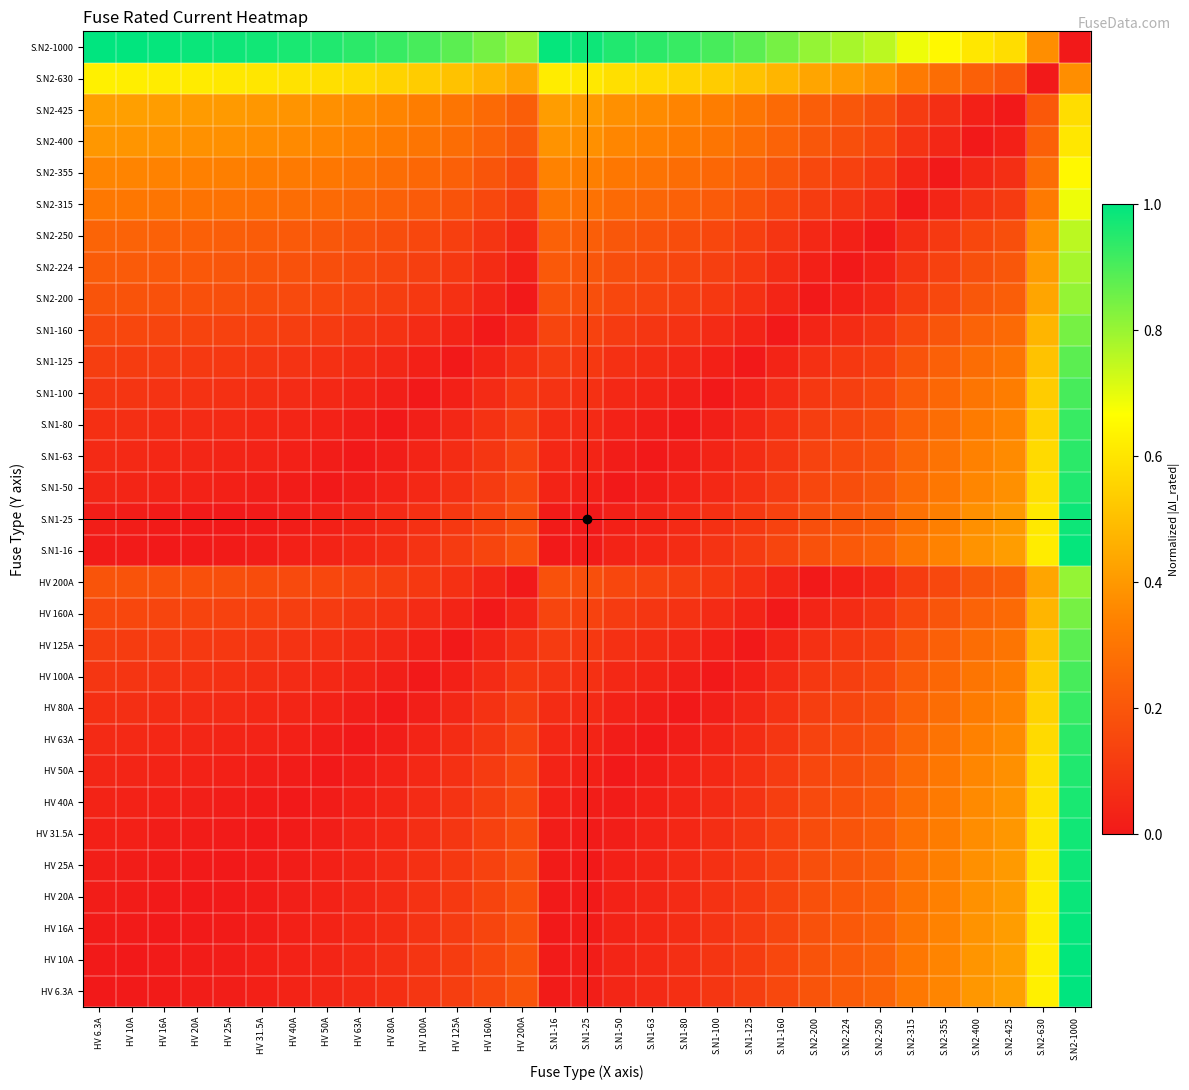

Reading left to right, extract all data points from this chart.

HV 6.3A: HV 6.3A=0.0	HV 10A=0.0	HV 16A=0.0	HV 20A=0.0	HV 25A=0.0	HV 31.5A=0.0	HV 40A=0.0	HV 50A=0.0	HV 63A=0.1	HV 80A=0.1	HV 100A=0.1	HV 125A=0.1	HV 160A=0.2	HV 200A=0.2	S.N1-16=0.0	S.N1-25=0.0	S.N1-50=0.0	S.N1-63=0.1	S.N1-80=0.1	S.N1-100=0.1	S.N1-125=0.1	S.N1-160=0.2	S.N2-200=0.2	S.N2-224=0.2	S.N2-250=0.2	S.N2-315=0.3	S.N2-355=0.4	S.N2-400=0.4	S.N2-425=0.4	S.N2-630=0.6	S.N2-1000=1.0
HV 10A: HV 6.3A=0.0	HV 10A=0.0	HV 16A=0.0	HV 20A=0.0	HV 25A=0.0	HV 31.5A=0.0	HV 40A=0.0	HV 50A=0.0	HV 63A=0.1	HV 80A=0.1	HV 100A=0.1	HV 125A=0.1	HV 160A=0.2	HV 200A=0.2	S.N1-16=0.0	S.N1-25=0.0	S.N1-50=0.0	S.N1-63=0.1	S.N1-80=0.1	S.N1-100=0.1	S.N1-125=0.1	S.N1-160=0.2	S.N2-200=0.2	S.N2-224=0.2	S.N2-250=0.2	S.N2-315=0.3	S.N2-355=0.3	S.N2-400=0.4	S.N2-425=0.4	S.N2-630=0.6	S.N2-1000=1.0
HV 16A: HV 6.3A=0.0	HV 10A=0.0	HV 16A=0.0	HV 20A=0.0	HV 25A=0.0	HV 31.5A=0.0	HV 40A=0.0	HV 50A=0.0	HV 63A=0.0	HV 80A=0.1	HV 100A=0.1	HV 125A=0.1	HV 160A=0.1	HV 200A=0.2	S.N1-16=0.0	S.N1-25=0.0	S.N1-50=0.0	S.N1-63=0.0	S.N1-80=0.1	S.N1-100=0.1	S.N1-125=0.1	S.N1-160=0.1	S.N2-200=0.2	S.N2-224=0.2	S.N2-250=0.2	S.N2-315=0.3	S.N2-355=0.3	S.N2-400=0.4	S.N2-425=0.4	S.N2-630=0.6	S.N2-1000=1.0
HV 20A: HV 6.3A=0.0	HV 10A=0.0	HV 16A=0.0	HV 20A=0.0	HV 25A=0.0	HV 31.5A=0.0	HV 40A=0.0	HV 50A=0.0	HV 63A=0.0	HV 80A=0.1	HV 100A=0.1	HV 125A=0.1	HV 160A=0.1	HV 200A=0.2	S.N1-16=0.0	S.N1-25=0.0	S.N1-50=0.0	S.N1-63=0.0	S.N1-80=0.1	S.N1-100=0.1	S.N1-125=0.1	S.N1-160=0.1	S.N2-200=0.2	S.N2-224=0.2	S.N2-250=0.2	S.N2-315=0.3	S.N2-355=0.3	S.N2-400=0.4	S.N2-425=0.4	S.N2-630=0.6	S.N2-1000=1.0
HV 25A: HV 6.3A=0.0	HV 10A=0.0	HV 16A=0.0	HV 20A=0.0	HV 25A=0.0	HV 31.5A=0.0	HV 40A=0.0	HV 50A=0.0	HV 63A=0.0	HV 80A=0.1	HV 100A=0.1	HV 125A=0.1	HV 160A=0.1	HV 200A=0.2	S.N1-16=0.0	S.N1-25=0.0	S.N1-50=0.0	S.N1-63=0.0	S.N1-80=0.1	S.N1-100=0.1	S.N1-125=0.1	S.N1-160=0.1	S.N2-200=0.2	S.N2-224=0.2	S.N2-250=0.2	S.N2-315=0.3	S.N2-355=0.3	S.N2-400=0.4	S.N2-425=0.4	S.N2-630=0.6	S.N2-1000=1.0
HV 31.5A: HV 6.3A=0.0	HV 10A=0.0	HV 16A=0.0	HV 20A=0.0	HV 25A=0.0	HV 31.5A=0.0	HV 40A=0.0	HV 50A=0.0	HV 63A=0.0	HV 80A=0.0	HV 100A=0.1	HV 125A=0.1	HV 160A=0.1	HV 200A=0.2	S.N1-16=0.0	S.N1-25=0.0	S.N1-50=0.0	S.N1-63=0.0	S.N1-80=0.0	S.N1-100=0.1	S.N1-125=0.1	S.N1-160=0.1	S.N2-200=0.2	S.N2-224=0.2	S.N2-250=0.2	S.N2-315=0.3	S.N2-355=0.3	S.N2-400=0.4	S.N2-425=0.4	S.N2-630=0.6	S.N2-1000=1.0
HV 40A: HV 6.3A=0.0	HV 10A=0.0	HV 16A=0.0	HV 20A=0.0	HV 25A=0.0	HV 31.5A=0.0	HV 40A=0.0	HV 50A=0.0	HV 63A=0.0	HV 80A=0.0	HV 100A=0.1	HV 125A=0.1	HV 160A=0.1	HV 200A=0.2	S.N1-16=0.0	S.N1-25=0.0	S.N1-50=0.0	S.N1-63=0.0	S.N1-80=0.0	S.N1-100=0.1	S.N1-125=0.1	S.N1-160=0.1	S.N2-200=0.2	S.N2-224=0.2	S.N2-250=0.2	S.N2-315=0.3	S.N2-355=0.3	S.N2-400=0.4	S.N2-425=0.4	S.N2-630=0.6	S.N2-1000=1.0
HV 50A: HV 6.3A=0.0	HV 10A=0.0	HV 16A=0.0	HV 20A=0.0	HV 25A=0.0	HV 31.5A=0.0	HV 40A=0.0	HV 50A=0.0	HV 63A=0.0	HV 80A=0.0	HV 100A=0.1	HV 125A=0.1	HV 160A=0.1	HV 200A=0.2	S.N1-16=0.0	S.N1-25=0.0	S.N1-50=0.0	S.N1-63=0.0	S.N1-80=0.0	S.N1-100=0.1	S.N1-125=0.1	S.N1-160=0.1	S.N2-200=0.2	S.N2-224=0.2	S.N2-250=0.2	S.N2-315=0.3	S.N2-355=0.3	S.N2-400=0.4	S.N2-425=0.4	S.N2-630=0.6	S.N2-1000=1.0
HV 63A: HV 6.3A=0.1	HV 10A=0.1	HV 16A=0.0	HV 20A=0.0	HV 25A=0.0	HV 31.5A=0.0	HV 40A=0.0	HV 50A=0.0	HV 63A=0.0	HV 80A=0.0	HV 100A=0.0	HV 125A=0.1	HV 160A=0.1	HV 200A=0.1	S.N1-16=0.0	S.N1-25=0.0	S.N1-50=0.0	S.N1-63=0.0	S.N1-80=0.0	S.N1-100=0.0	S.N1-125=0.1	S.N1-160=0.1	S.N2-200=0.1	S.N2-224=0.2	S.N2-250=0.2	S.N2-315=0.3	S.N2-355=0.3	S.N2-400=0.3	S.N2-425=0.4	S.N2-630=0.6	S.N2-1000=0.9
HV 80A: HV 6.3A=0.1	HV 10A=0.1	HV 16A=0.1	HV 20A=0.1	HV 25A=0.1	HV 31.5A=0.0	HV 40A=0.0	HV 50A=0.0	HV 63A=0.0	HV 80A=0.0	HV 100A=0.0	HV 125A=0.0	HV 160A=0.1	HV 200A=0.1	S.N1-16=0.1	S.N1-25=0.1	S.N1-50=0.0	S.N1-63=0.0	S.N1-80=0.0	S.N1-100=0.0	S.N1-125=0.0	S.N1-160=0.1	S.N2-200=0.1	S.N2-224=0.1	S.N2-250=0.2	S.N2-315=0.2	S.N2-355=0.3	S.N2-400=0.3	S.N2-425=0.3	S.N2-630=0.6	S.N2-1000=0.9
HV 100A: HV 6.3A=0.1	HV 10A=0.1	HV 16A=0.1	HV 20A=0.1	HV 25A=0.1	HV 31.5A=0.1	HV 40A=0.1	HV 50A=0.1	HV 63A=0.0	HV 80A=0.0	HV 100A=0.0	HV 125A=0.0	HV 160A=0.1	HV 200A=0.1	S.N1-16=0.1	S.N1-25=0.1	S.N1-50=0.1	S.N1-63=0.0	S.N1-80=0.0	S.N1-100=0.0	S.N1-125=0.0	S.N1-160=0.1	S.N2-200=0.1	S.N2-224=0.1	S.N2-250=0.2	S.N2-315=0.2	S.N2-355=0.3	S.N2-400=0.3	S.N2-425=0.3	S.N2-630=0.5	S.N2-1000=0.9
HV 125A: HV 6.3A=0.1	HV 10A=0.1	HV 16A=0.1	HV 20A=0.1	HV 25A=0.1	HV 31.5A=0.1	HV 40A=0.1	HV 50A=0.1	HV 63A=0.1	HV 80A=0.0	HV 100A=0.0	HV 125A=0.0	HV 160A=0.0	HV 200A=0.1	S.N1-16=0.1	S.N1-25=0.1	S.N1-50=0.1	S.N1-63=0.1	S.N1-80=0.0	S.N1-100=0.0	S.N1-125=0.0	S.N1-160=0.0	S.N2-200=0.1	S.N2-224=0.1	S.N2-250=0.1	S.N2-315=0.2	S.N2-355=0.2	S.N2-400=0.3	S.N2-425=0.3	S.N2-630=0.5	S.N2-1000=0.9
HV 160A: HV 6.3A=0.2	HV 10A=0.2	HV 16A=0.1	HV 20A=0.1	HV 25A=0.1	HV 31.5A=0.1	HV 40A=0.1	HV 50A=0.1	HV 63A=0.1	HV 80A=0.1	HV 100A=0.1	HV 125A=0.0	HV 160A=0.0	HV 200A=0.0	S.N1-16=0.1	S.N1-25=0.1	S.N1-50=0.1	S.N1-63=0.1	S.N1-80=0.1	S.N1-100=0.1	S.N1-125=0.0	S.N1-160=0.0	S.N2-200=0.0	S.N2-224=0.1	S.N2-250=0.1	S.N2-315=0.2	S.N2-355=0.2	S.N2-400=0.2	S.N2-425=0.3	S.N2-630=0.5	S.N2-1000=0.8
HV 200A: HV 6.3A=0.2	HV 10A=0.2	HV 16A=0.2	HV 20A=0.2	HV 25A=0.2	HV 31.5A=0.2	HV 40A=0.2	HV 50A=0.2	HV 63A=0.1	HV 80A=0.1	HV 100A=0.1	HV 125A=0.1	HV 160A=0.0	HV 200A=0.0	S.N1-16=0.2	S.N1-25=0.2	S.N1-50=0.2	S.N1-63=0.1	S.N1-80=0.1	S.N1-100=0.1	S.N1-125=0.1	S.N1-160=0.0	S.N2-200=0.0	S.N2-224=0.0	S.N2-250=0.1	S.N2-315=0.1	S.N2-355=0.2	S.N2-400=0.2	S.N2-425=0.2	S.N2-630=0.4	S.N2-1000=0.8
S.N1-16: HV 6.3A=0.0	HV 10A=0.0	HV 16A=0.0	HV 20A=0.0	HV 25A=0.0	HV 31.5A=0.0	HV 40A=0.0	HV 50A=0.0	HV 63A=0.0	HV 80A=0.1	HV 100A=0.1	HV 125A=0.1	HV 160A=0.1	HV 200A=0.2	S.N1-16=0.0	S.N1-25=0.0	S.N1-50=0.0	S.N1-63=0.0	S.N1-80=0.1	S.N1-100=0.1	S.N1-125=0.1	S.N1-160=0.1	S.N2-200=0.2	S.N2-224=0.2	S.N2-250=0.2	S.N2-315=0.3	S.N2-355=0.3	S.N2-400=0.4	S.N2-425=0.4	S.N2-630=0.6	S.N2-1000=1.0
S.N1-25: HV 6.3A=0.0	HV 10A=0.0	HV 16A=0.0	HV 20A=0.0	HV 25A=0.0	HV 31.5A=0.0	HV 40A=0.0	HV 50A=0.0	HV 63A=0.0	HV 80A=0.1	HV 100A=0.1	HV 125A=0.1	HV 160A=0.1	HV 200A=0.2	S.N1-16=0.0	S.N1-25=0.0	S.N1-50=0.0	S.N1-63=0.0	S.N1-80=0.1	S.N1-100=0.1	S.N1-125=0.1	S.N1-160=0.1	S.N2-200=0.2	S.N2-224=0.2	S.N2-250=0.2	S.N2-315=0.3	S.N2-355=0.3	S.N2-400=0.4	S.N2-425=0.4	S.N2-630=0.6	S.N2-1000=1.0
S.N1-50: HV 6.3A=0.0	HV 10A=0.0	HV 16A=0.0	HV 20A=0.0	HV 25A=0.0	HV 31.5A=0.0	HV 40A=0.0	HV 50A=0.0	HV 63A=0.0	HV 80A=0.0	HV 100A=0.1	HV 125A=0.1	HV 160A=0.1	HV 200A=0.2	S.N1-16=0.0	S.N1-25=0.0	S.N1-50=0.0	S.N1-63=0.0	S.N1-80=0.0	S.N1-100=0.1	S.N1-125=0.1	S.N1-160=0.1	S.N2-200=0.2	S.N2-224=0.2	S.N2-250=0.2	S.N2-315=0.3	S.N2-355=0.3	S.N2-400=0.4	S.N2-425=0.4	S.N2-630=0.6	S.N2-1000=1.0
S.N1-63: HV 6.3A=0.1	HV 10A=0.1	HV 16A=0.0	HV 20A=0.0	HV 25A=0.0	HV 31.5A=0.0	HV 40A=0.0	HV 50A=0.0	HV 63A=0.0	HV 80A=0.0	HV 100A=0.0	HV 125A=0.1	HV 160A=0.1	HV 200A=0.1	S.N1-16=0.0	S.N1-25=0.0	S.N1-50=0.0	S.N1-63=0.0	S.N1-80=0.0	S.N1-100=0.0	S.N1-125=0.1	S.N1-160=0.1	S.N2-200=0.1	S.N2-224=0.2	S.N2-250=0.2	S.N2-315=0.3	S.N2-355=0.3	S.N2-400=0.3	S.N2-425=0.4	S.N2-630=0.6	S.N2-1000=0.9
S.N1-80: HV 6.3A=0.1	HV 10A=0.1	HV 16A=0.1	HV 20A=0.1	HV 25A=0.1	HV 31.5A=0.0	HV 40A=0.0	HV 50A=0.0	HV 63A=0.0	HV 80A=0.0	HV 100A=0.0	HV 125A=0.0	HV 160A=0.1	HV 200A=0.1	S.N1-16=0.1	S.N1-25=0.1	S.N1-50=0.0	S.N1-63=0.0	S.N1-80=0.0	S.N1-100=0.0	S.N1-125=0.0	S.N1-160=0.1	S.N2-200=0.1	S.N2-224=0.1	S.N2-250=0.2	S.N2-315=0.2	S.N2-355=0.3	S.N2-400=0.3	S.N2-425=0.3	S.N2-630=0.6	S.N2-1000=0.9
S.N1-100: HV 6.3A=0.1	HV 10A=0.1	HV 16A=0.1	HV 20A=0.1	HV 25A=0.1	HV 31.5A=0.1	HV 40A=0.1	HV 50A=0.1	HV 63A=0.0	HV 80A=0.0	HV 100A=0.0	HV 125A=0.0	HV 160A=0.1	HV 200A=0.1	S.N1-16=0.1	S.N1-25=0.1	S.N1-50=0.1	S.N1-63=0.0	S.N1-80=0.0	S.N1-100=0.0	S.N1-125=0.0	S.N1-160=0.1	S.N2-200=0.1	S.N2-224=0.1	S.N2-250=0.2	S.N2-315=0.2	S.N2-355=0.3	S.N2-400=0.3	S.N2-425=0.3	S.N2-630=0.5	S.N2-1000=0.9
S.N1-125: HV 6.3A=0.1	HV 10A=0.1	HV 16A=0.1	HV 20A=0.1	HV 25A=0.1	HV 31.5A=0.1	HV 40A=0.1	HV 50A=0.1	HV 63A=0.1	HV 80A=0.0	HV 100A=0.0	HV 125A=0.0	HV 160A=0.0	HV 200A=0.1	S.N1-16=0.1	S.N1-25=0.1	S.N1-50=0.1	S.N1-63=0.1	S.N1-80=0.0	S.N1-100=0.0	S.N1-125=0.0	S.N1-160=0.0	S.N2-200=0.1	S.N2-224=0.1	S.N2-250=0.1	S.N2-315=0.2	S.N2-355=0.2	S.N2-400=0.3	S.N2-425=0.3	S.N2-630=0.5	S.N2-1000=0.9
S.N1-160: HV 6.3A=0.2	HV 10A=0.2	HV 16A=0.1	HV 20A=0.1	HV 25A=0.1	HV 31.5A=0.1	HV 40A=0.1	HV 50A=0.1	HV 63A=0.1	HV 80A=0.1	HV 100A=0.1	HV 125A=0.0	HV 160A=0.0	HV 200A=0.0	S.N1-16=0.1	S.N1-25=0.1	S.N1-50=0.1	S.N1-63=0.1	S.N1-80=0.1	S.N1-100=0.1	S.N1-125=0.0	S.N1-160=0.0	S.N2-200=0.0	S.N2-224=0.1	S.N2-250=0.1	S.N2-315=0.2	S.N2-355=0.2	S.N2-400=0.2	S.N2-425=0.3	S.N2-630=0.5	S.N2-1000=0.8
S.N2-200: HV 6.3A=0.2	HV 10A=0.2	HV 16A=0.2	HV 20A=0.2	HV 25A=0.2	HV 31.5A=0.2	HV 40A=0.2	HV 50A=0.2	HV 63A=0.1	HV 80A=0.1	HV 100A=0.1	HV 125A=0.1	HV 160A=0.0	HV 200A=0.0	S.N1-16=0.2	S.N1-25=0.2	S.N1-50=0.2	S.N1-63=0.1	S.N1-80=0.1	S.N1-100=0.1	S.N1-125=0.1	S.N1-160=0.0	S.N2-200=0.0	S.N2-224=0.0	S.N2-250=0.1	S.N2-315=0.1	S.N2-355=0.2	S.N2-400=0.2	S.N2-425=0.2	S.N2-630=0.4	S.N2-1000=0.8
S.N2-224: HV 6.3A=0.2	HV 10A=0.2	HV 16A=0.2	HV 20A=0.2	HV 25A=0.2	HV 31.5A=0.2	HV 40A=0.2	HV 50A=0.2	HV 63A=0.2	HV 80A=0.1	HV 100A=0.1	HV 125A=0.1	HV 160A=0.1	HV 200A=0.0	S.N1-16=0.2	S.N1-25=0.2	S.N1-50=0.2	S.N1-63=0.2	S.N1-80=0.1	S.N1-100=0.1	S.N1-125=0.1	S.N1-160=0.1	S.N2-200=0.0	S.N2-224=0.0	S.N2-250=0.0	S.N2-315=0.1	S.N2-355=0.1	S.N2-400=0.2	S.N2-425=0.2	S.N2-630=0.4	S.N2-1000=0.8
S.N2-250: HV 6.3A=0.2	HV 10A=0.2	HV 16A=0.2	HV 20A=0.2	HV 25A=0.2	HV 31.5A=0.2	HV 40A=0.2	HV 50A=0.2	HV 63A=0.2	HV 80A=0.2	HV 100A=0.2	HV 125A=0.1	HV 160A=0.1	HV 200A=0.1	S.N1-16=0.2	S.N1-25=0.2	S.N1-50=0.2	S.N1-63=0.2	S.N1-80=0.2	S.N1-100=0.2	S.N1-125=0.1	S.N1-160=0.1	S.N2-200=0.1	S.N2-224=0.0	S.N2-250=0.0	S.N2-315=0.1	S.N2-355=0.1	S.N2-400=0.2	S.N2-425=0.2	S.N2-630=0.4	S.N2-1000=0.8
S.N2-315: HV 6.3A=0.3	HV 10A=0.3	HV 16A=0.3	HV 20A=0.3	HV 25A=0.3	HV 31.5A=0.3	HV 40A=0.3	HV 50A=0.3	HV 63A=0.3	HV 80A=0.2	HV 100A=0.2	HV 125A=0.2	HV 160A=0.2	HV 200A=0.1	S.N1-16=0.3	S.N1-25=0.3	S.N1-50=0.3	S.N1-63=0.3	S.N1-80=0.2	S.N1-100=0.2	S.N1-125=0.2	S.N1-160=0.2	S.N2-200=0.1	S.N2-224=0.1	S.N2-250=0.1	S.N2-315=0.0	S.N2-355=0.0	S.N2-400=0.1	S.N2-425=0.1	S.N2-630=0.3	S.N2-1000=0.7
S.N2-355: HV 6.3A=0.4	HV 10A=0.3	HV 16A=0.3	HV 20A=0.3	HV 25A=0.3	HV 31.5A=0.3	HV 40A=0.3	HV 50A=0.3	HV 63A=0.3	HV 80A=0.3	HV 100A=0.3	HV 125A=0.2	HV 160A=0.2	HV 200A=0.2	S.N1-16=0.3	S.N1-25=0.3	S.N1-50=0.3	S.N1-63=0.3	S.N1-80=0.3	S.N1-100=0.3	S.N1-125=0.2	S.N1-160=0.2	S.N2-200=0.2	S.N2-224=0.1	S.N2-250=0.1	S.N2-315=0.0	S.N2-355=0.0	S.N2-400=0.0	S.N2-425=0.1	S.N2-630=0.3	S.N2-1000=0.6
S.N2-400: HV 6.3A=0.4	HV 10A=0.4	HV 16A=0.4	HV 20A=0.4	HV 25A=0.4	HV 31.5A=0.4	HV 40A=0.4	HV 50A=0.4	HV 63A=0.3	HV 80A=0.3	HV 100A=0.3	HV 125A=0.3	HV 160A=0.2	HV 200A=0.2	S.N1-16=0.4	S.N1-25=0.4	S.N1-50=0.4	S.N1-63=0.3	S.N1-80=0.3	S.N1-100=0.3	S.N1-125=0.3	S.N1-160=0.2	S.N2-200=0.2	S.N2-224=0.2	S.N2-250=0.2	S.N2-315=0.1	S.N2-355=0.0	S.N2-400=0.0	S.N2-425=0.0	S.N2-630=0.2	S.N2-1000=0.6
S.N2-425: HV 6.3A=0.4	HV 10A=0.4	HV 16A=0.4	HV 20A=0.4	HV 25A=0.4	HV 31.5A=0.4	HV 40A=0.4	HV 50A=0.4	HV 63A=0.4	HV 80A=0.3	HV 100A=0.3	HV 125A=0.3	HV 160A=0.3	HV 200A=0.2	S.N1-16=0.4	S.N1-25=0.4	S.N1-50=0.4	S.N1-63=0.4	S.N1-80=0.3	S.N1-100=0.3	S.N1-125=0.3	S.N1-160=0.3	S.N2-200=0.2	S.N2-224=0.2	S.N2-250=0.2	S.N2-315=0.1	S.N2-355=0.1	S.N2-400=0.0	S.N2-425=0.0	S.N2-630=0.2	S.N2-1000=0.6
S.N2-630: HV 6.3A=0.6	HV 10A=0.6	HV 16A=0.6	HV 20A=0.6	HV 25A=0.6	HV 31.5A=0.6	HV 40A=0.6	HV 50A=0.6	HV 63A=0.6	HV 80A=0.6	HV 100A=0.5	HV 125A=0.5	HV 160A=0.5	HV 200A=0.4	S.N1-16=0.6	S.N1-25=0.6	S.N1-50=0.6	S.N1-63=0.6	S.N1-80=0.6	S.N1-100=0.5	S.N1-125=0.5	S.N1-160=0.5	S.N2-200=0.4	S.N2-224=0.4	S.N2-250=0.4	S.N2-315=0.3	S.N2-355=0.3	S.N2-400=0.2	S.N2-425=0.2	S.N2-630=0.0	S.N2-1000=0.4
S.N2-1000: HV 6.3A=1.0	HV 10A=1.0	HV 16A=1.0	HV 20A=1.0	HV 25A=1.0	HV 31.5A=1.0	HV 40A=1.0	HV 50A=1.0	HV 63A=0.9	HV 80A=0.9	HV 100A=0.9	HV 125A=0.9	HV 160A=0.8	HV 200A=0.8	S.N1-16=1.0	S.N1-25=1.0	S.N1-50=1.0	S.N1-63=0.9	S.N1-80=0.9	S.N1-100=0.9	S.N1-125=0.9	S.N1-160=0.8	S.N2-200=0.8	S.N2-224=0.8	S.N2-250=0.8	S.N2-315=0.7	S.N2-355=0.6	S.N2-400=0.6	S.N2-425=0.6	S.N2-630=0.4	S.N2-1000=0.0